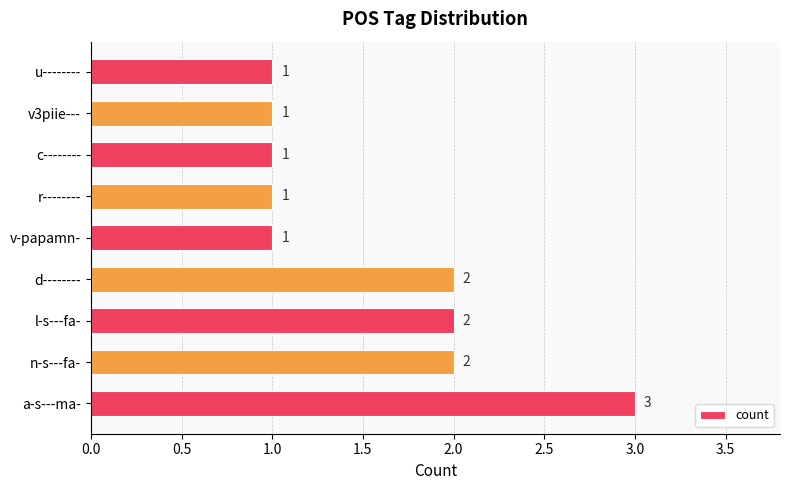

Count the number of data series in this chart.

1